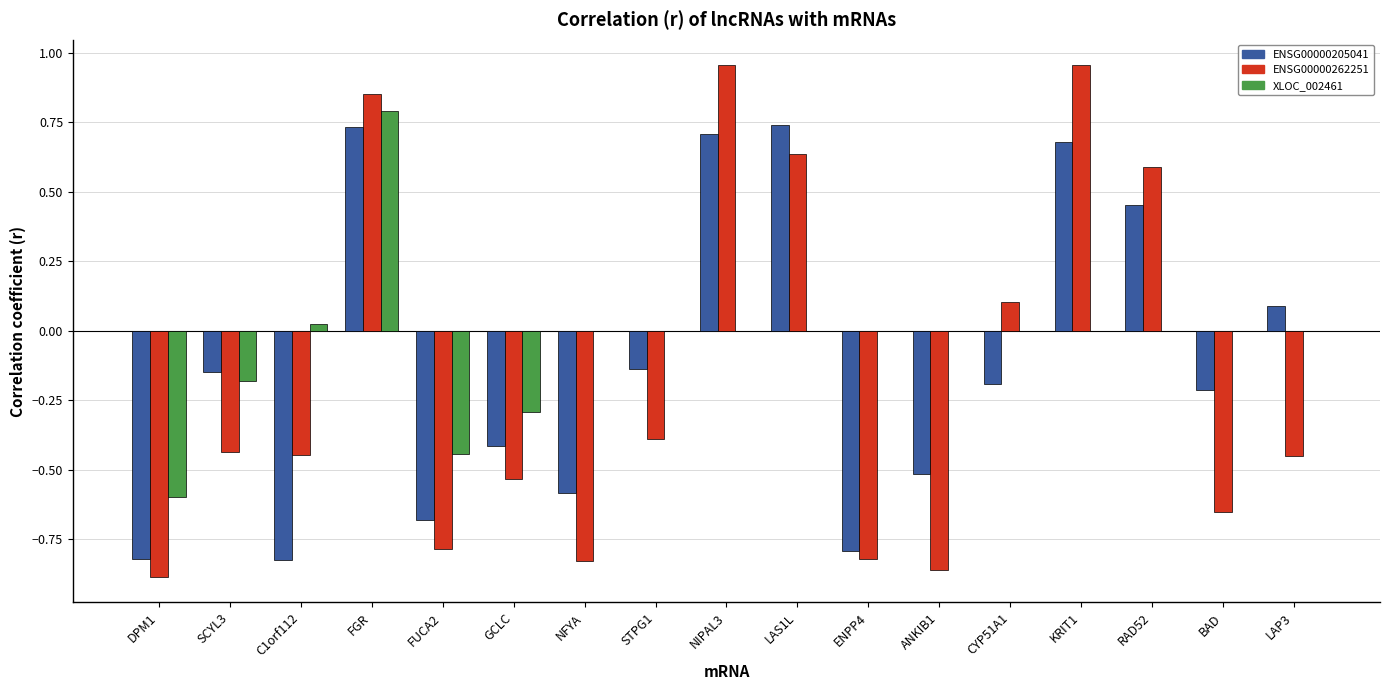

Which series changed the most between DPM1 and STPG1?

ENSG00000205041